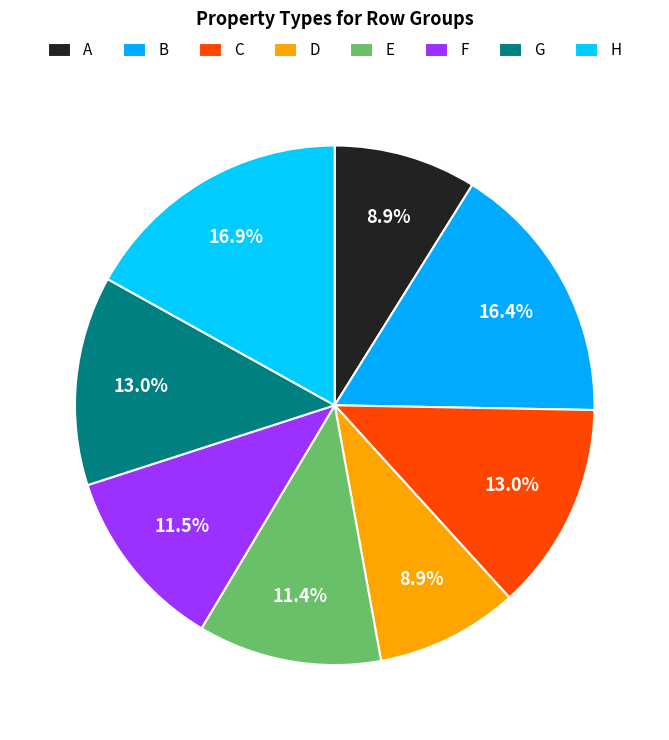

Count the number of slices in the pie.

8